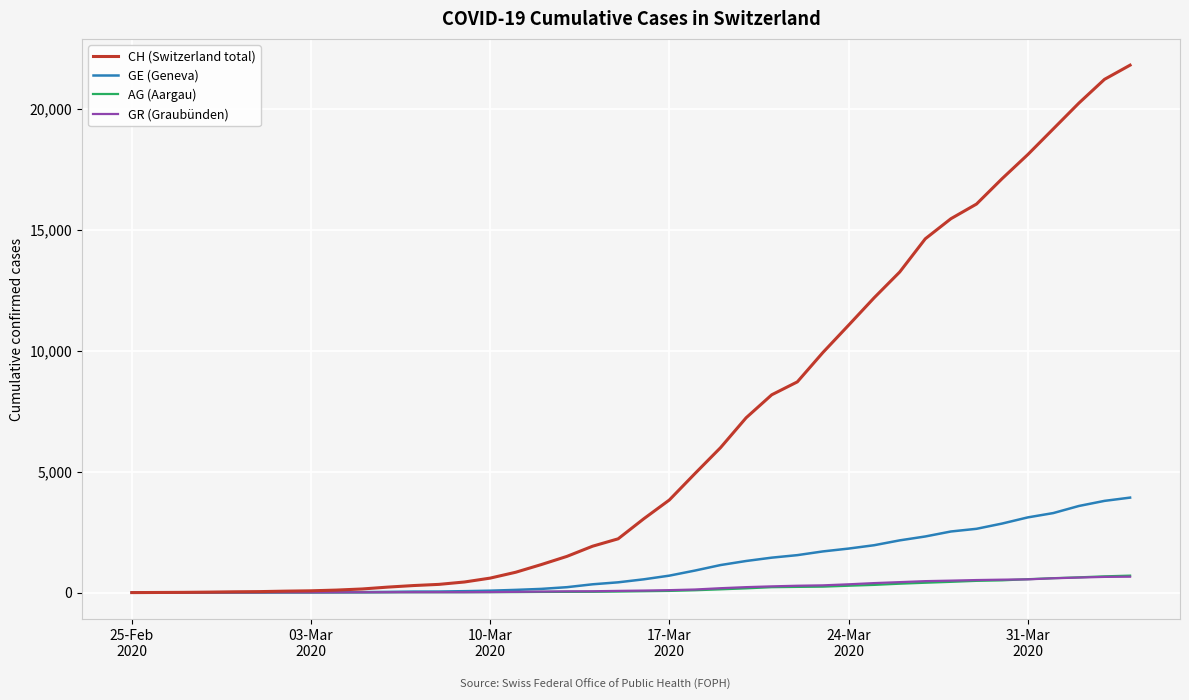

Which series has the largest range (max minus min)?

CH (Switzerland total)